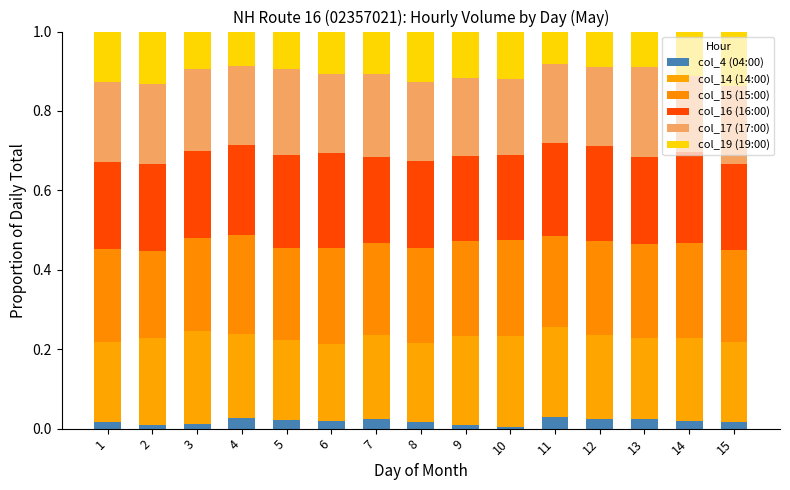

What is the total value across all series at 15?

1.0